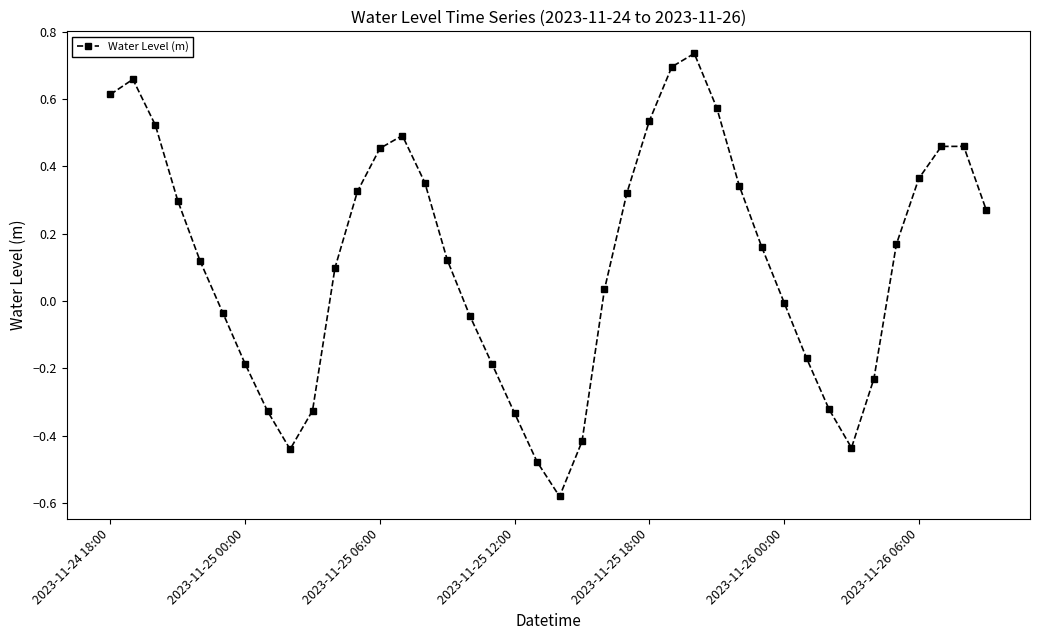

What is the sum of all values?

4.7